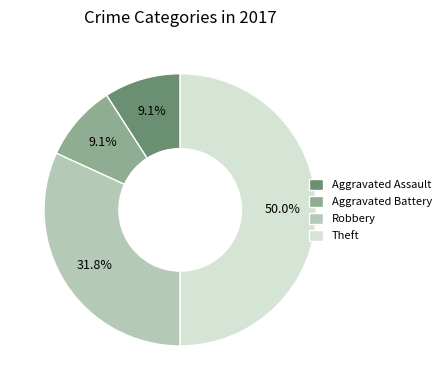

Combined, do Robbery and Aggravated Assault account for over 50%?

No